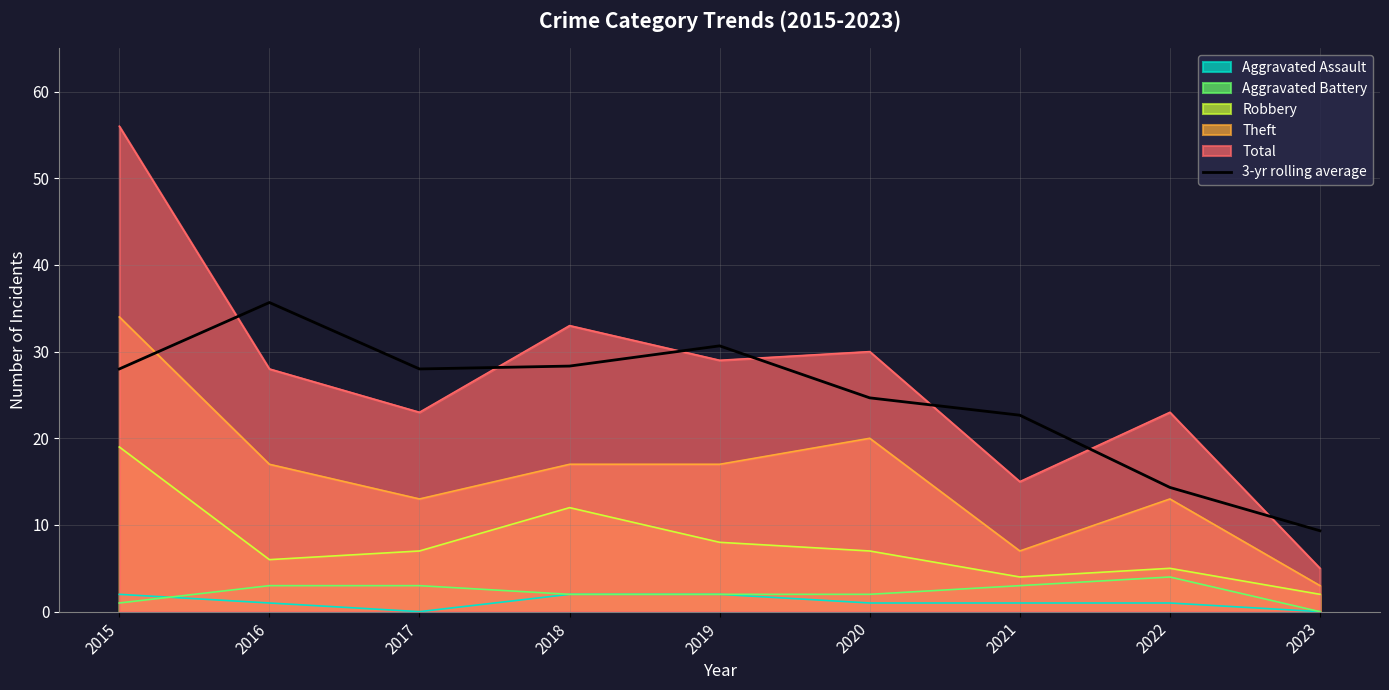

At which category does the data reach its first local peak?

2016